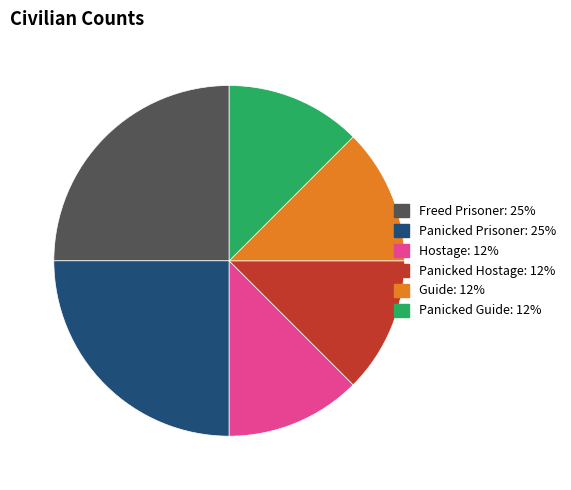

Is the sum of Guide and Panicked Guide greater than half?

No